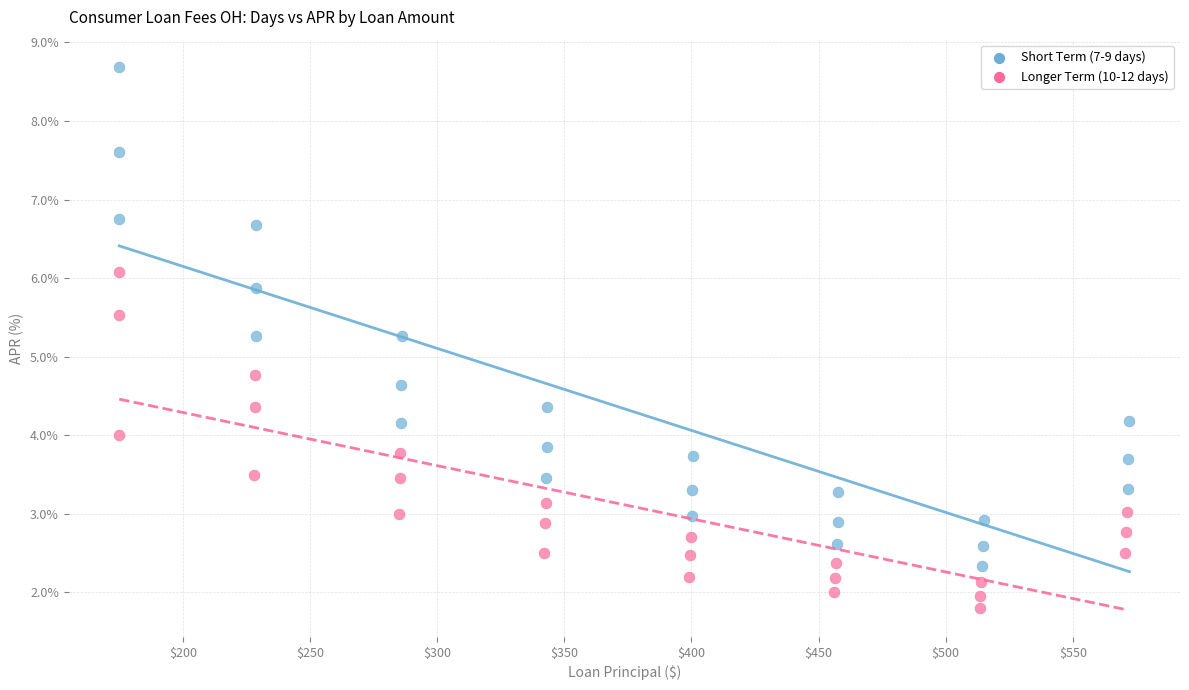

Which series contains the highest Y value?

Short Term (7-9 days)